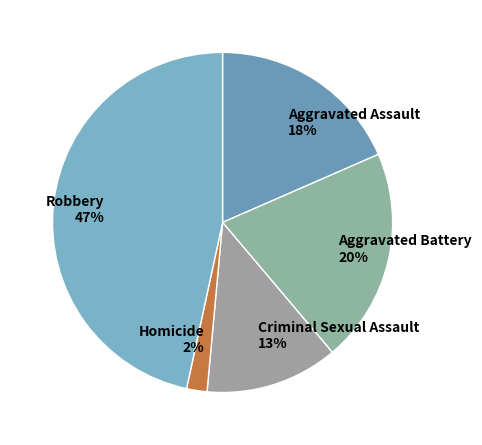

Is it true that Aggravated Battery is 29% of the pie?

False